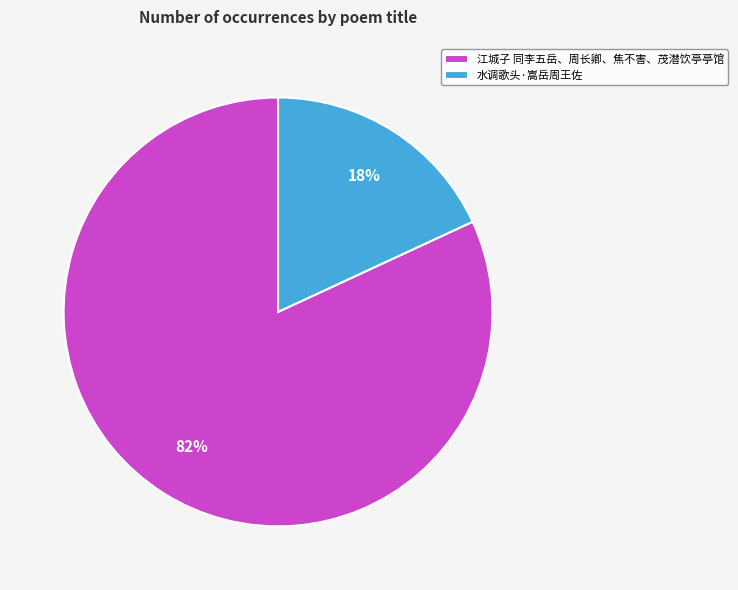

To the nearest percent, what is the difference between the 水调歌头·嵩岳周王佐 and 江城子 同李五岳、周长卿、焦不害、茂潜饮亭亭馆 slice percentages?

64%